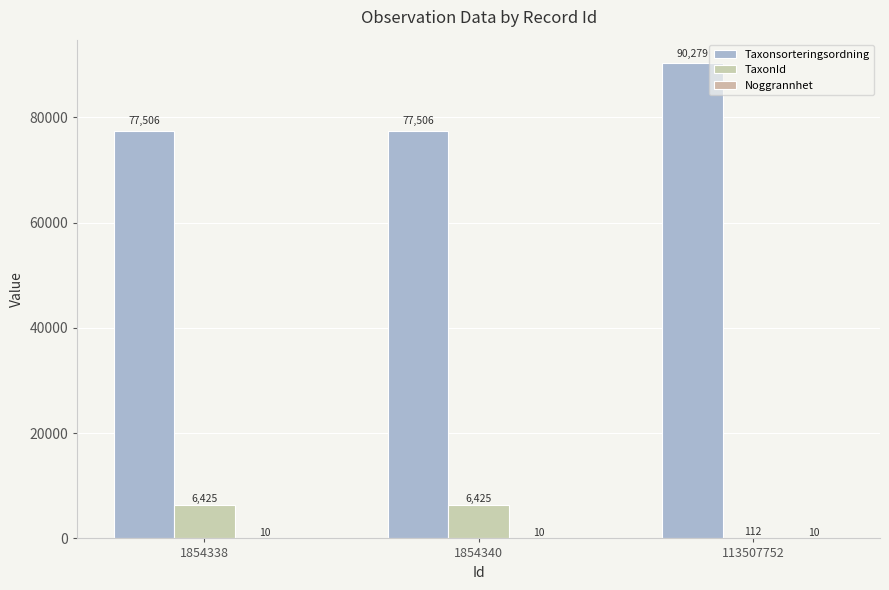

Are the bars horizontal?

No